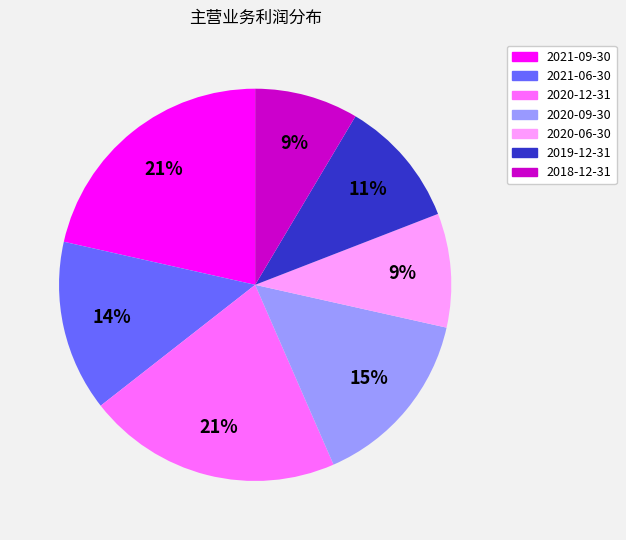

Does 2020-06-30 represent more than half of the total?

No